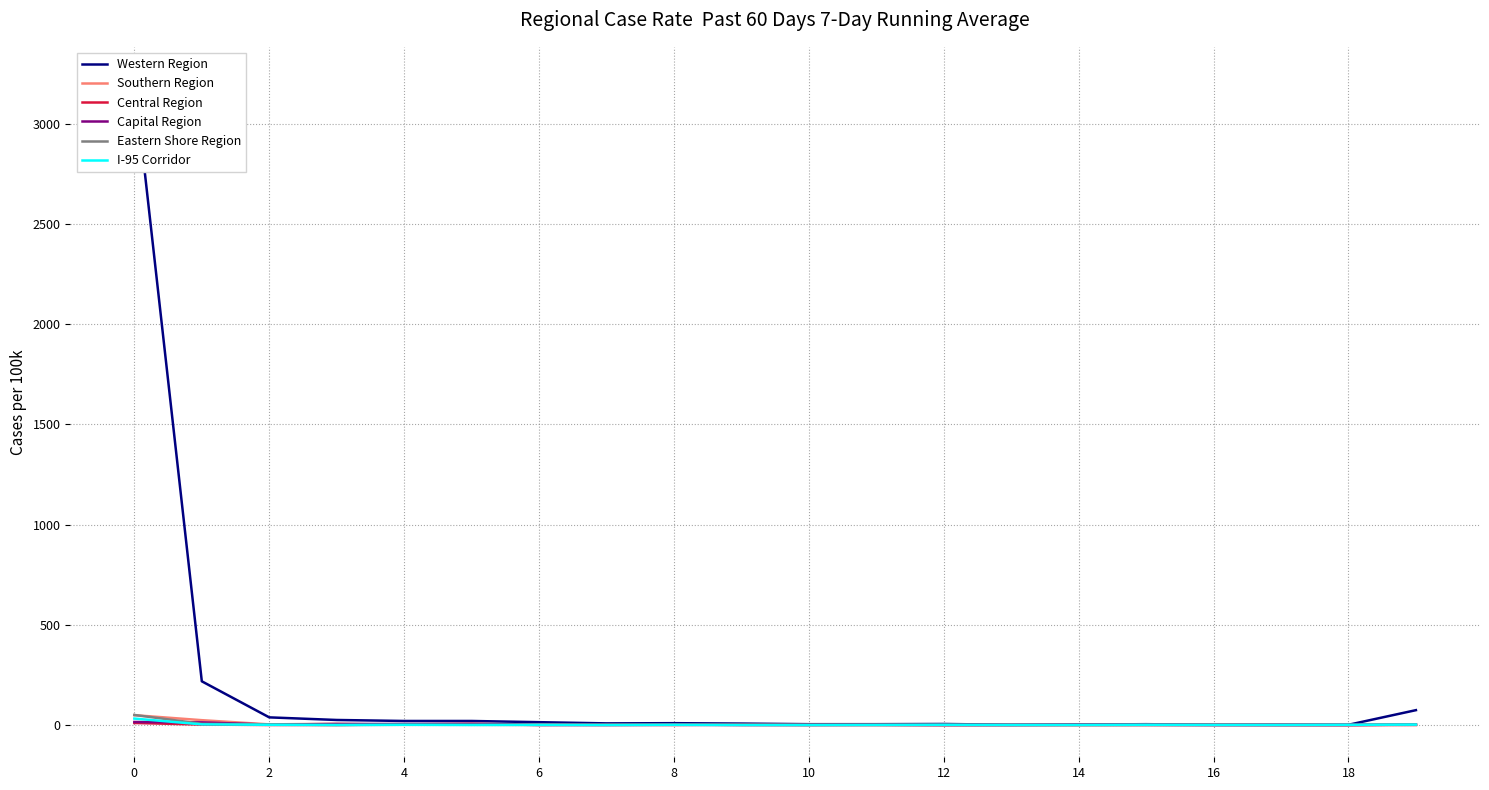

How many values in I-95 Corridor are above zero?

10